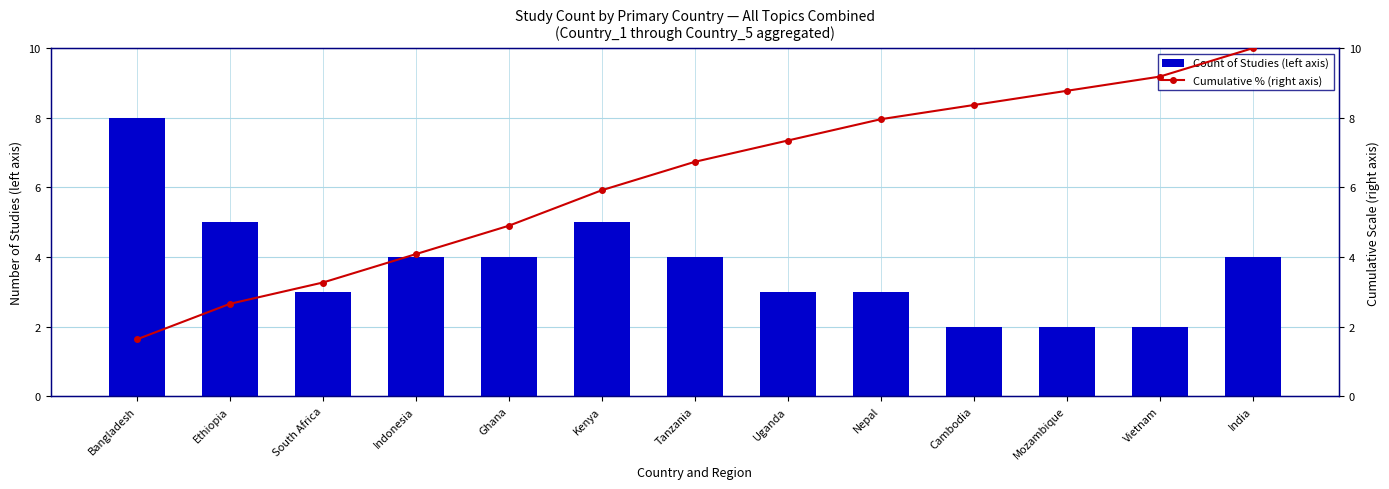

Which series has the largest total across all categories?

Cumulative % (right axis)